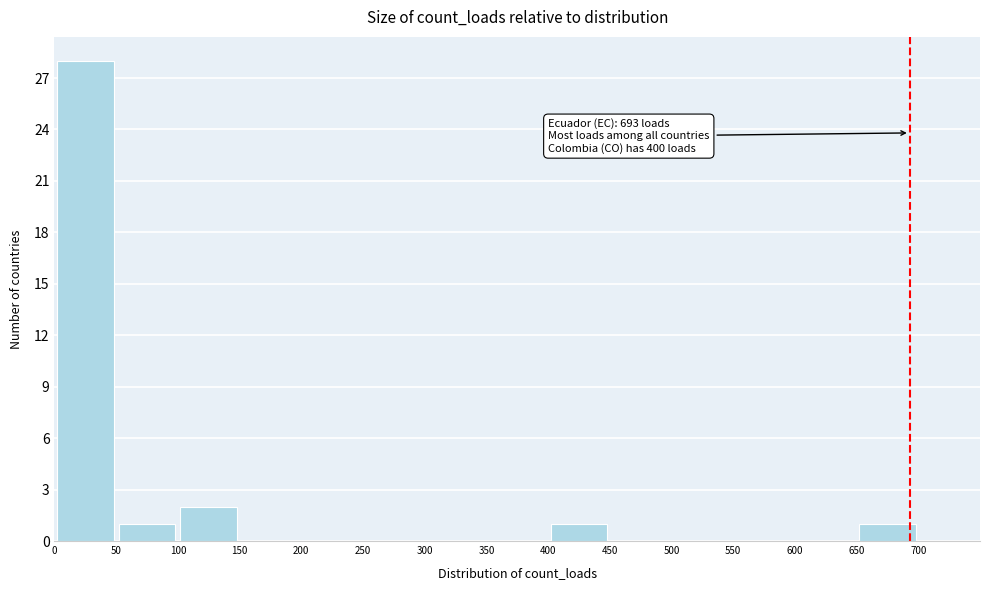

Which range on the x-axis has the tallest bar?

0 to 50